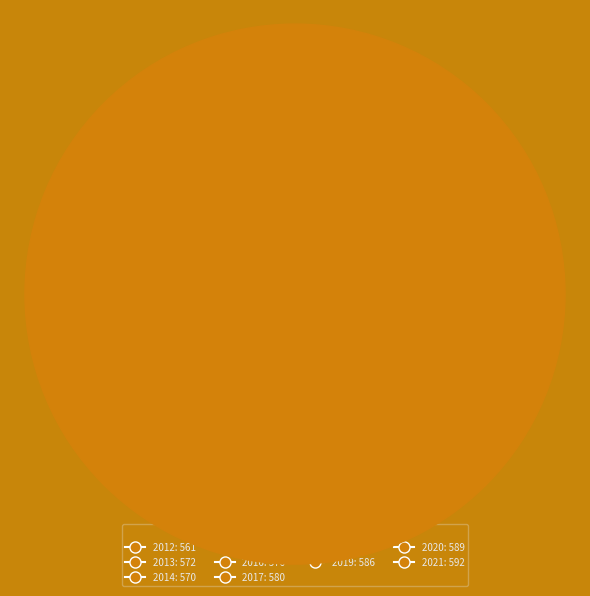

Does any single category account for the majority?

No